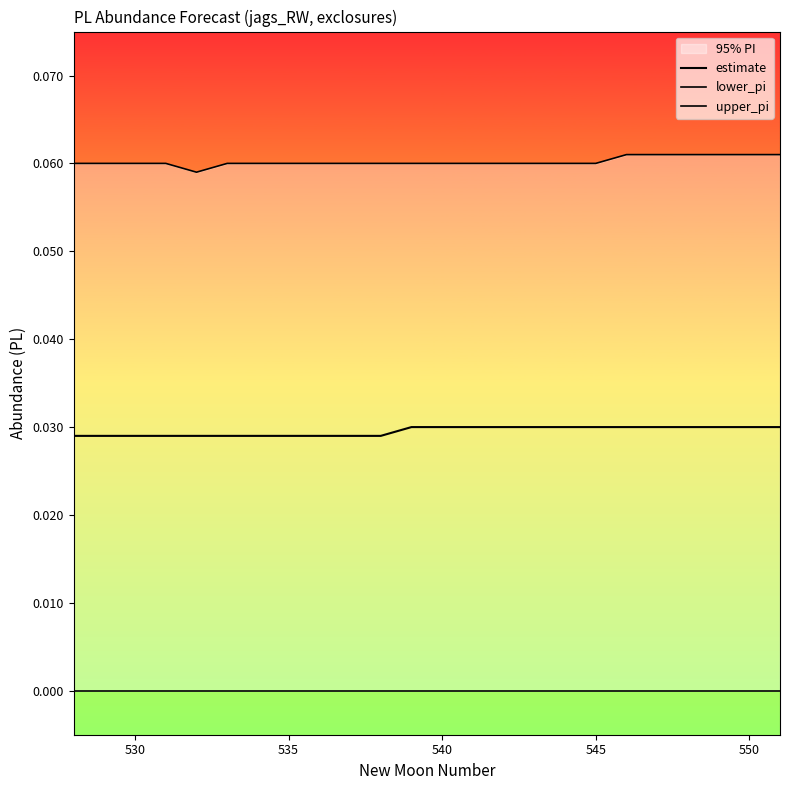

Rank the series at 530 from lowest to highest value.

lower_pi, estimate, upper_pi